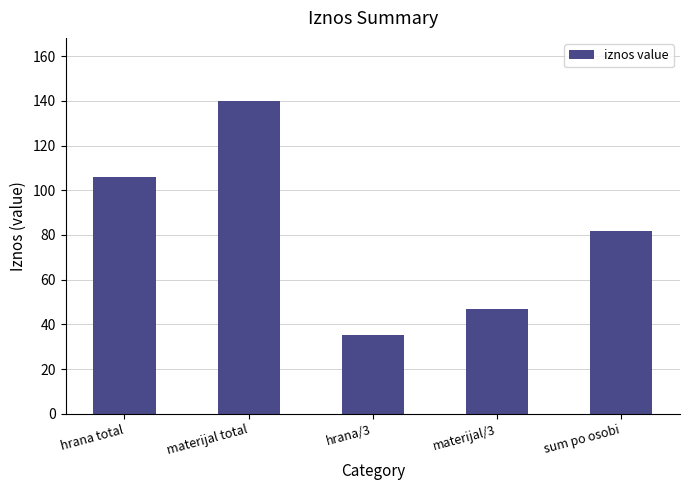

At which category does the chart reach its peak across all series?

materijal total